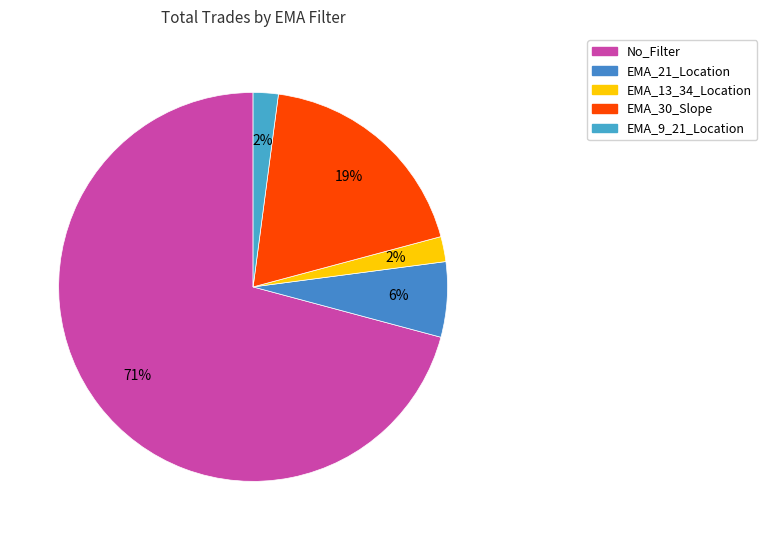

Is there any slice that represents more than half of the pie?

Yes